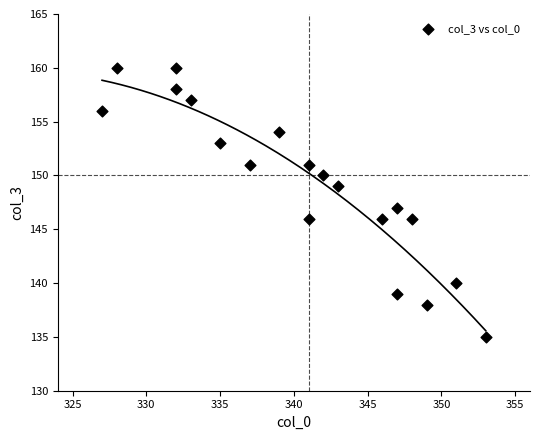

What is the range of Y values (max minus min)?

25